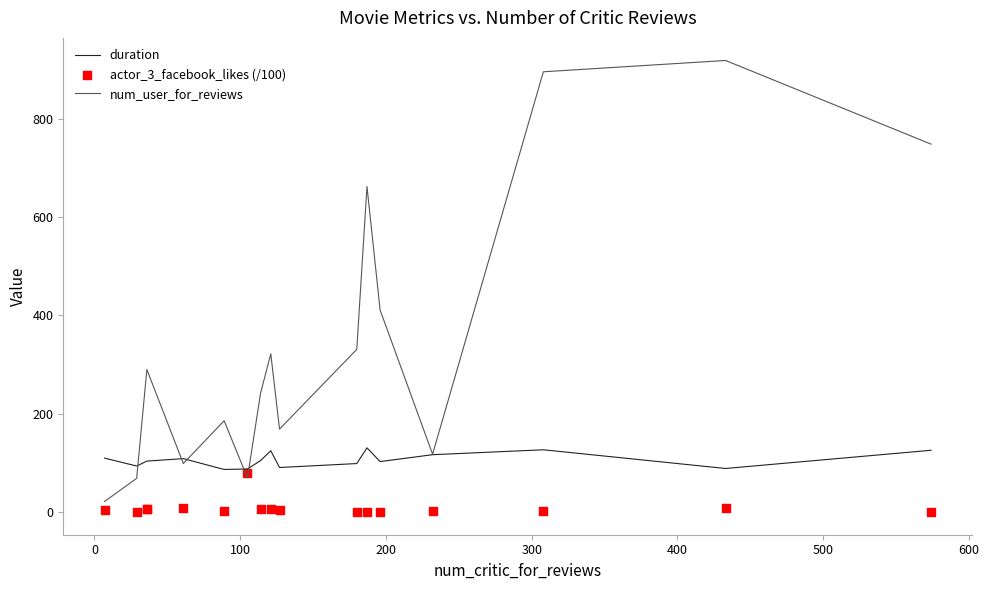

Which series reaches the maximum Y coordinate?

num_user_for_reviews